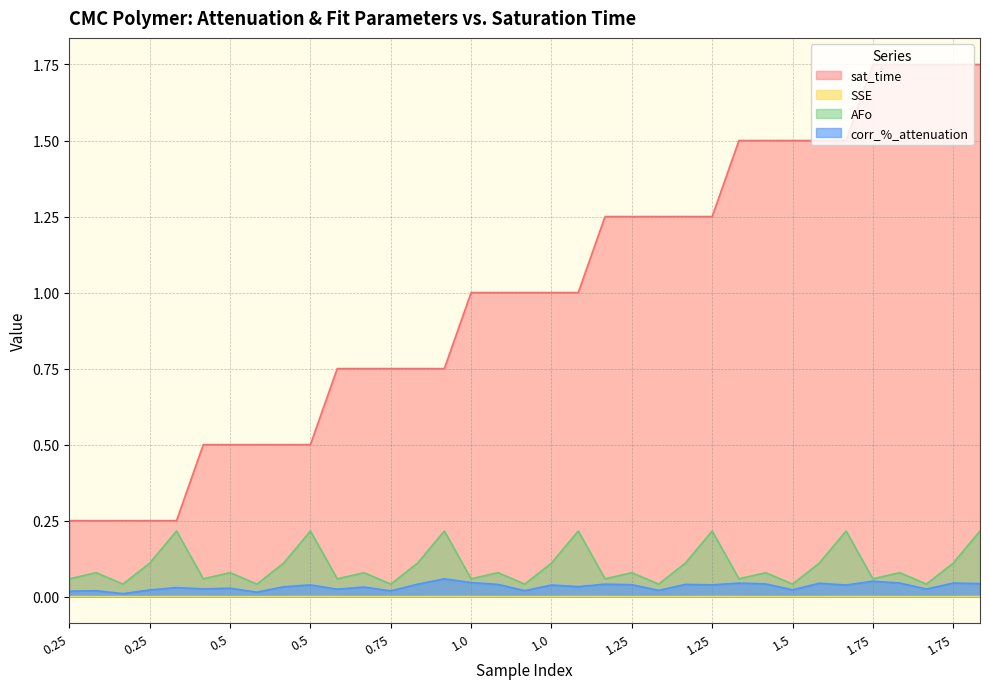

Reading left to right, what are all the values shown in this chart?

sat_time: 0.2	0.2	0.2	0.2	0.2	0.5	0.5	0.5	0.5	0.5	0.8	0.8	0.8	0.8	0.8	1.0	1.0	1.0	1.0	1.0	1.2	1.2	1.2	1.2	1.2	1.5	1.5	1.5	1.5	1.5	1.8	1.8	1.8	1.8	1.8
SSE: 0.0	0.0	0.0	0.0	0.0	0.0	0.0	0.0	0.0	0.0	0.0	0.0	0.0	0.0	0.0	0.0	0.0	0.0	0.0	0.0	0.0	0.0	0.0	0.0	0.0	0.0	0.0	0.0	0.0	0.0	0.0	0.0	0.0	0.0	0.0
AFo: 0.1	0.1	0.0	0.1	0.2	0.1	0.1	0.0	0.1	0.2	0.1	0.1	0.0	0.1	0.2	0.1	0.1	0.0	0.1	0.2	0.1	0.1	0.0	0.1	0.2	0.1	0.1	0.0	0.1	0.2	0.1	0.1	0.0	0.1	0.2
corr_%_attenuation: 0.0	0.0	0.0	0.0	0.0	0.0	0.0	0.0	0.0	0.0	0.0	0.0	0.0	0.0	0.1	0.0	0.0	0.0	0.0	0.0	0.0	0.0	0.0	0.0	0.0	0.0	0.0	0.0	0.0	0.0	0.1	0.0	0.0	0.0	0.0